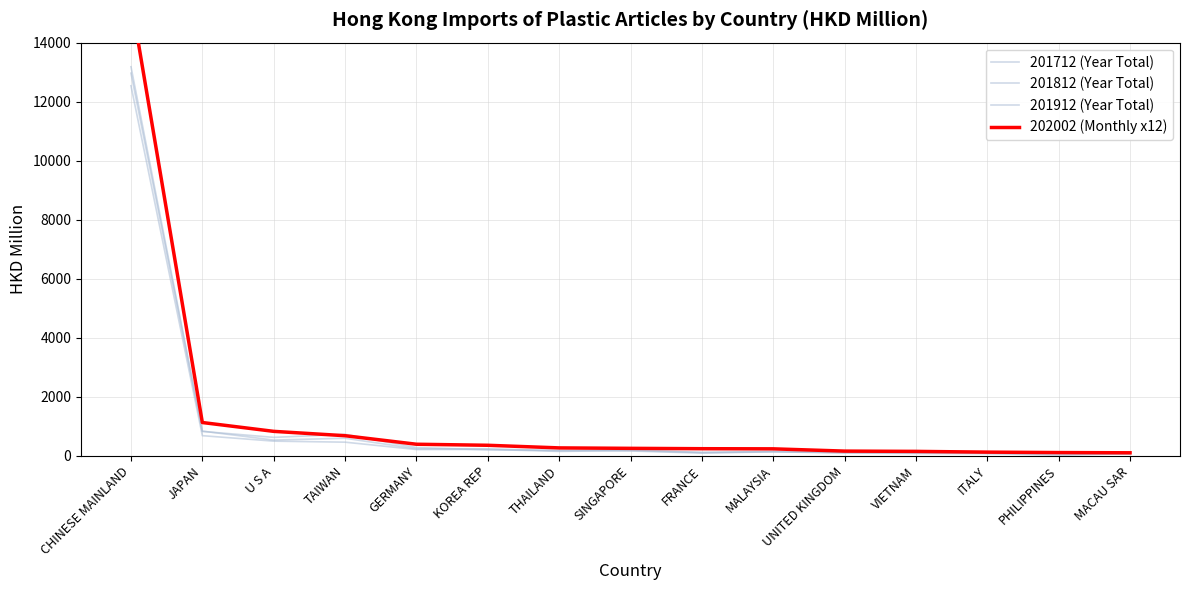

What is the label of the 2nd point from the left?

JAPAN